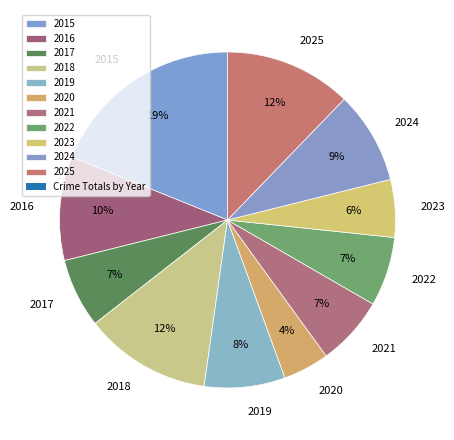

Combined, do 2016 and 2022 account for over 50%?

No